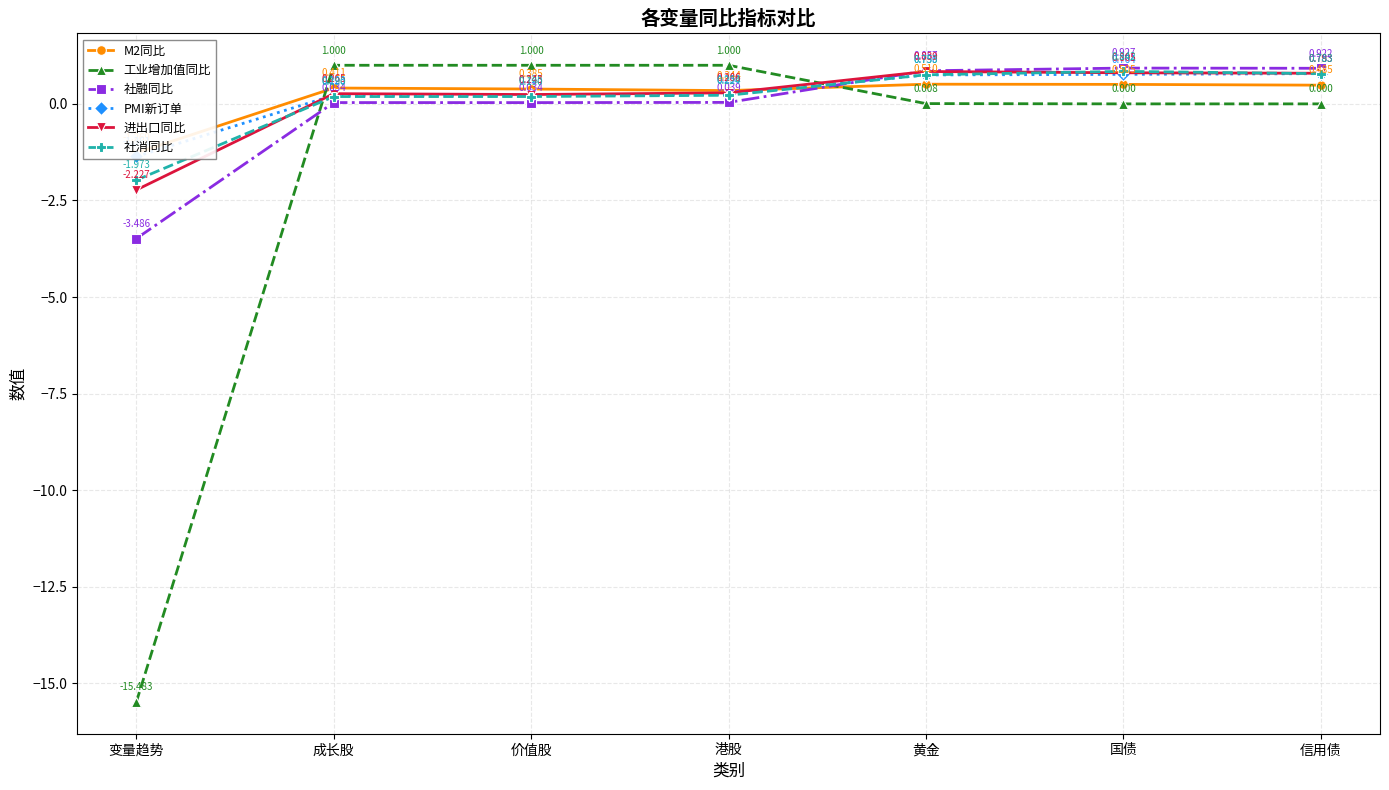

What position from the left is 信用债?

7